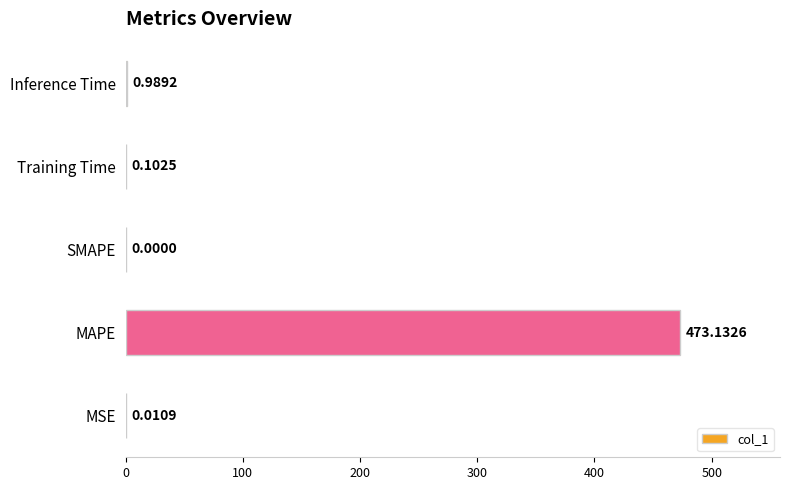

Which has a higher value, Inference Time or SMAPE?

Inference Time